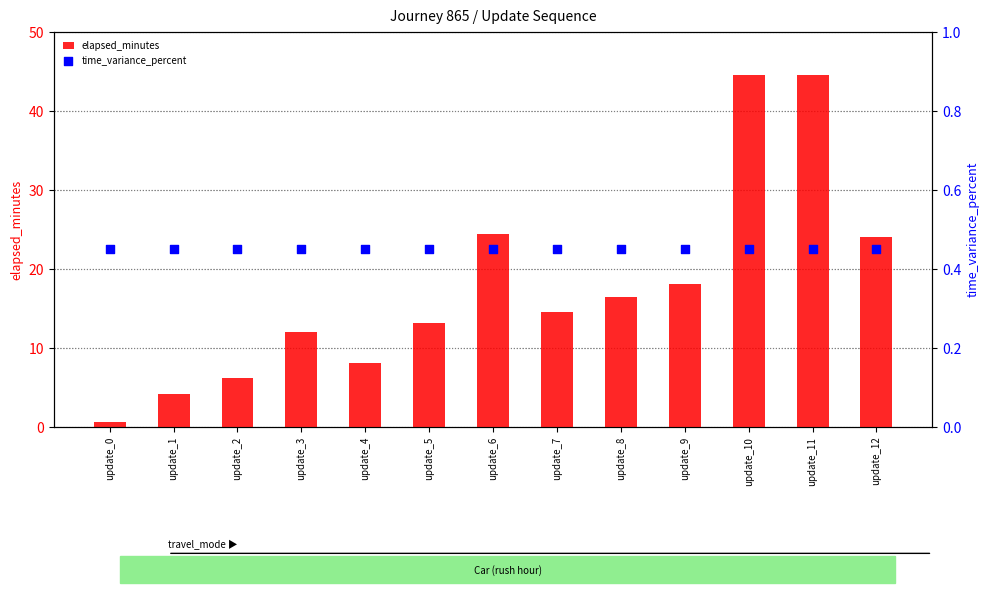

At which category is the sum across all series the highest?

update_10